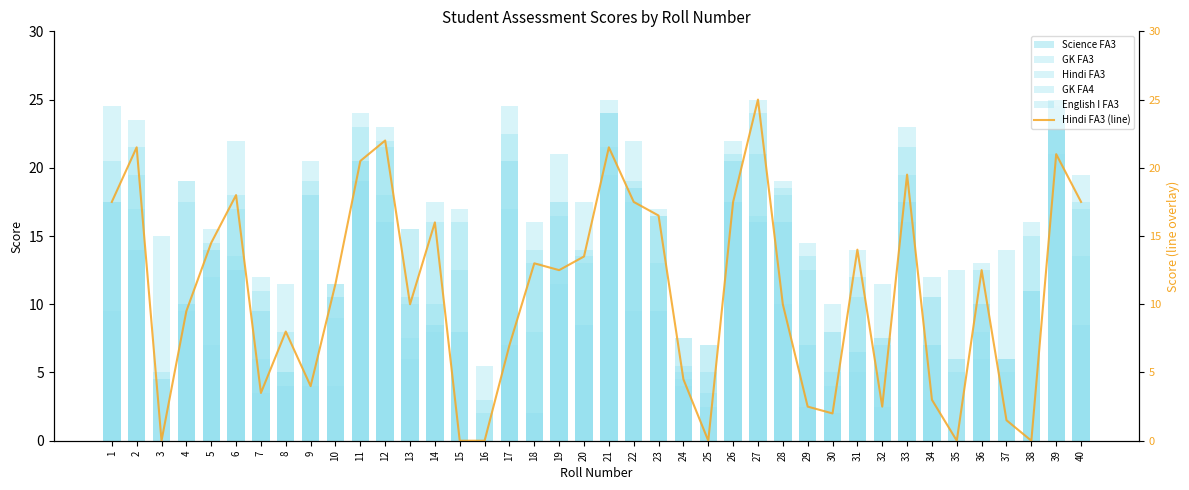

Does the chart contain any negative values?

No